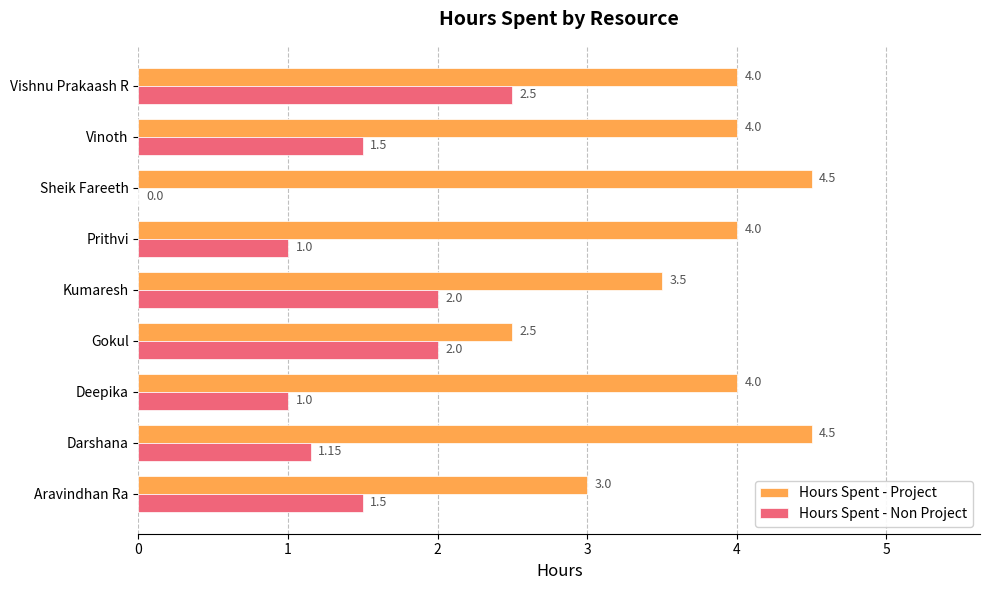

What are all the series names shown in the legend?

Hours Spent - Project, Hours Spent - Non Project